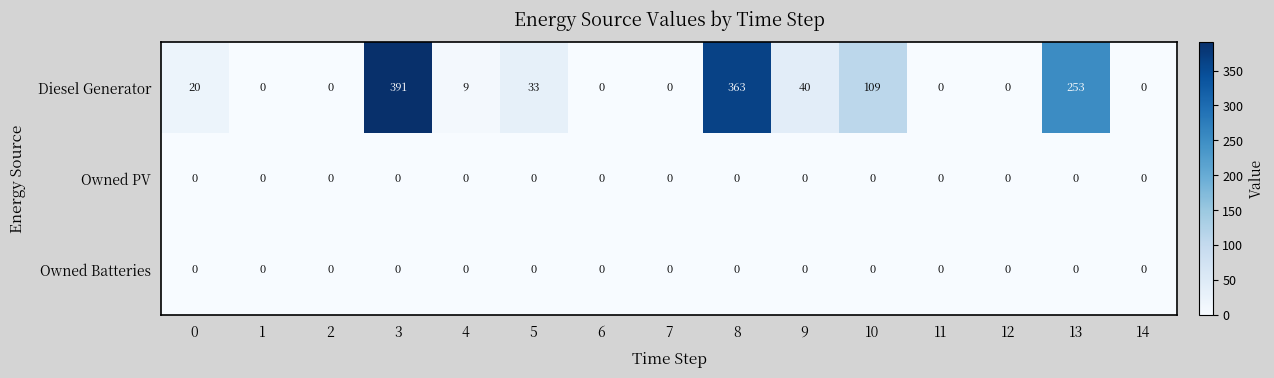

How many series are shown in this chart?

3